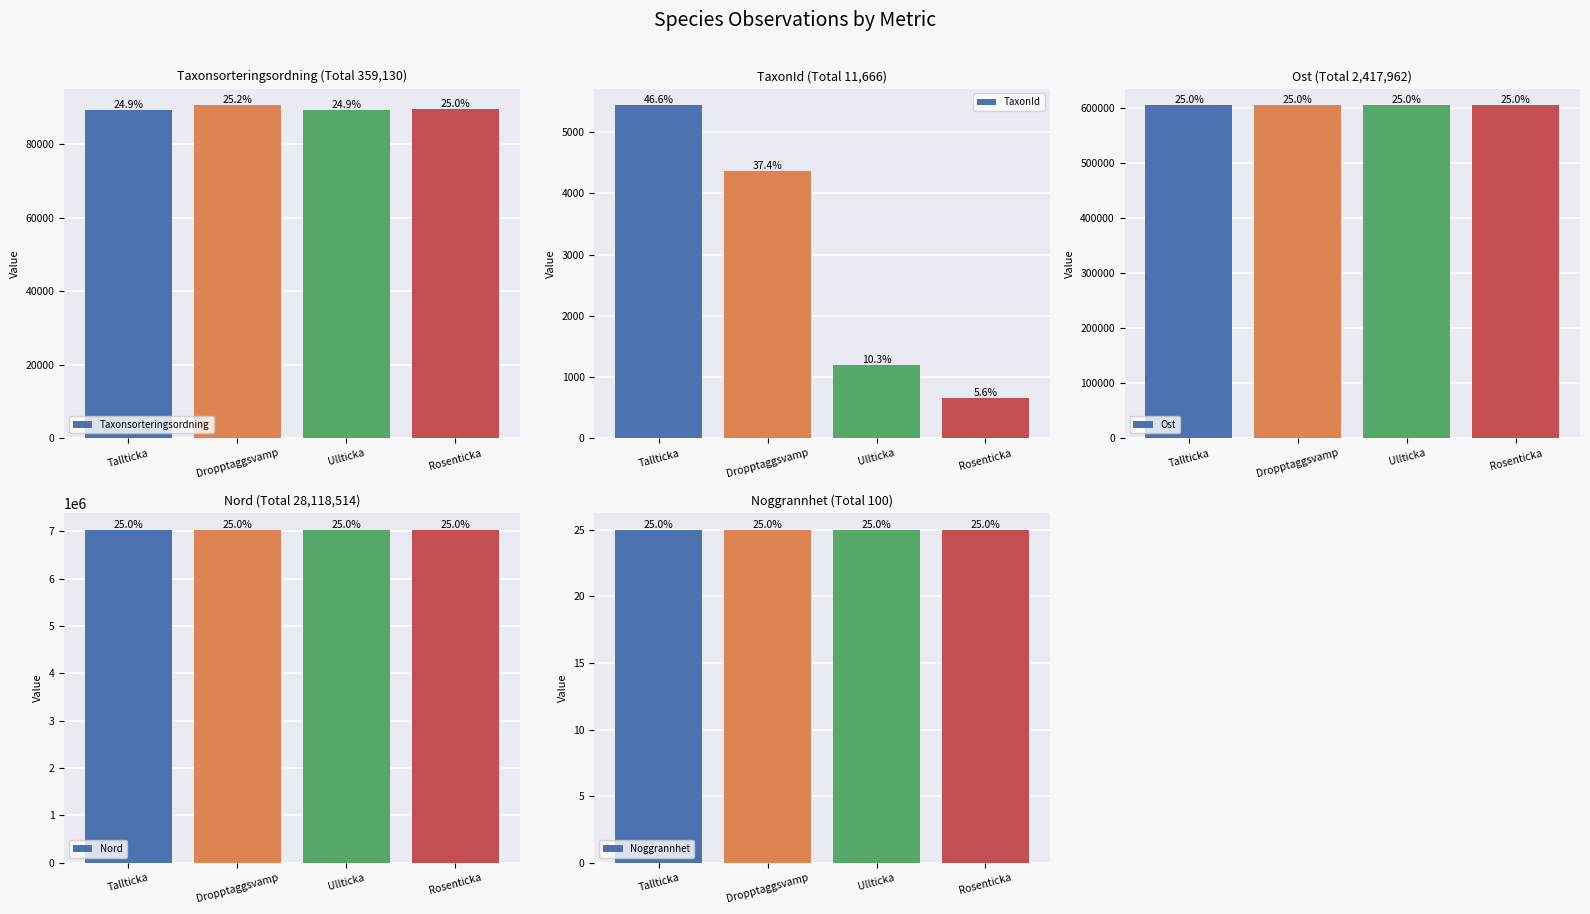

Reading right to left, extract all data points from this chart.

Taxonsorteringsordning: Rosenticka=89673.0	Ullticka=89392.0	Dropptaggsvamp=90653.0	Tallticka=89412.0
TaxonId: Rosenticka=658.0	Ullticka=1202.0	Dropptaggsvamp=4364.0	Tallticka=5442.0
Ost: Rosenticka=604496.7	Ullticka=604496.7	Dropptaggsvamp=604484.4	Tallticka=604484.4
Nord: Rosenticka=7029618.9	Ullticka=7029618.9	Dropptaggsvamp=7029637.8	Tallticka=7029637.8
Noggrannhet: Rosenticka=25.0	Ullticka=25.0	Dropptaggsvamp=25.0	Tallticka=25.0